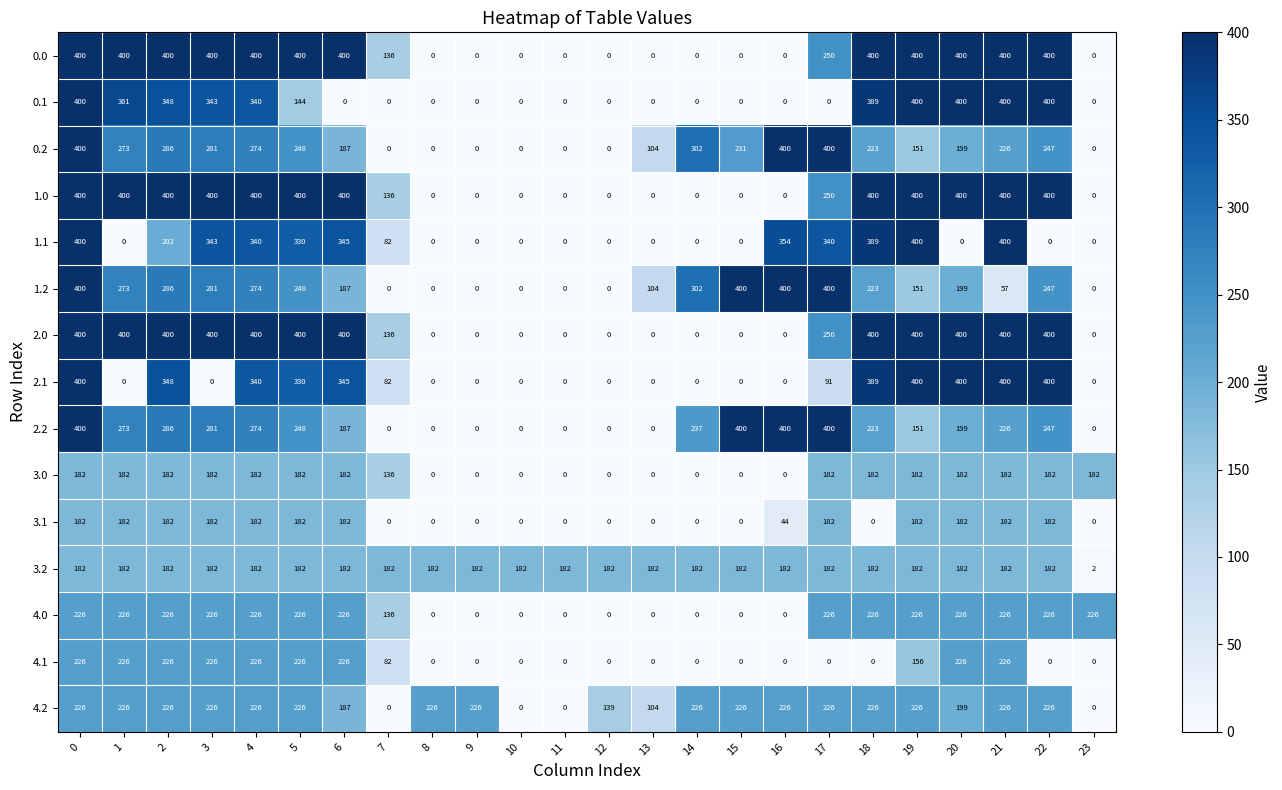

What is the total value across all series at 22?

3739